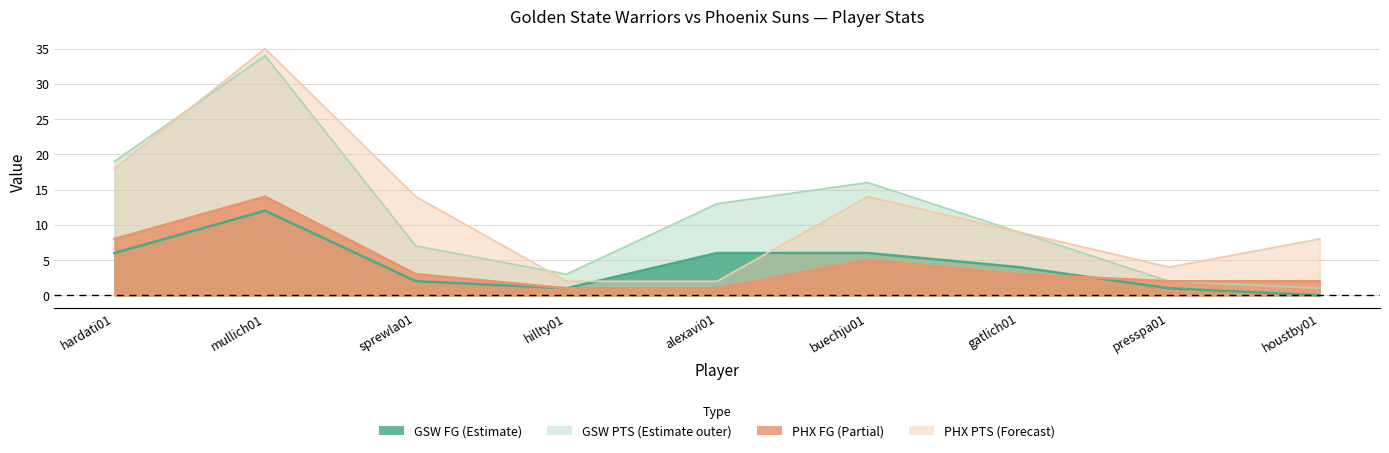

Reading left to right, list all the values displayed in this chart.

GSW FG: 6	12	2	1	6	6	4	1	0
GSW PTS: 19	34	7	3	13	16	9	2	1
PHX FG: 8	14	3	1	1	5	3	2	2
PHX PTS: 18	35	14	2	2	14	9	4	8